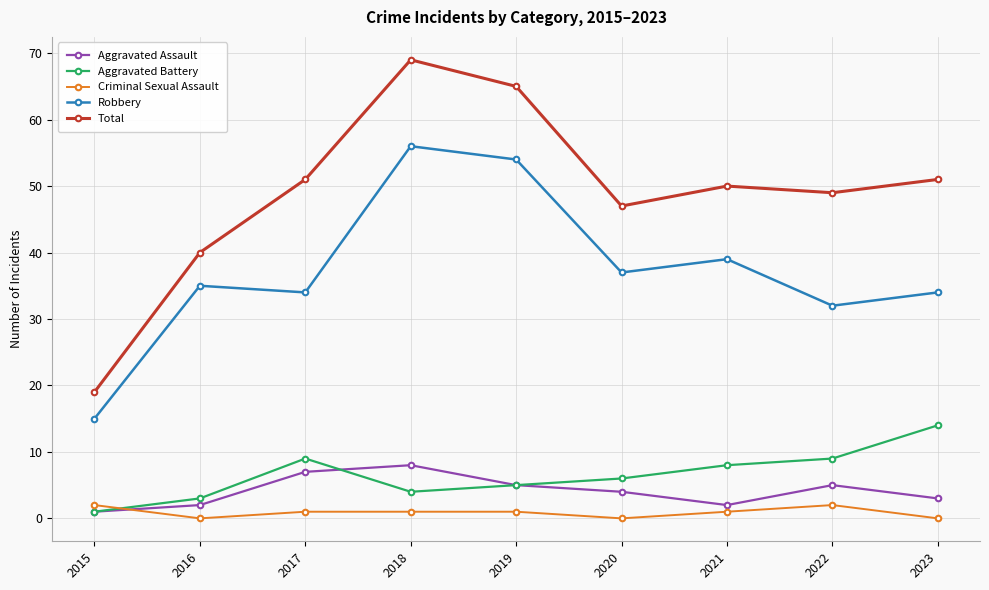

Is this an area chart (filled region under the line)?

No